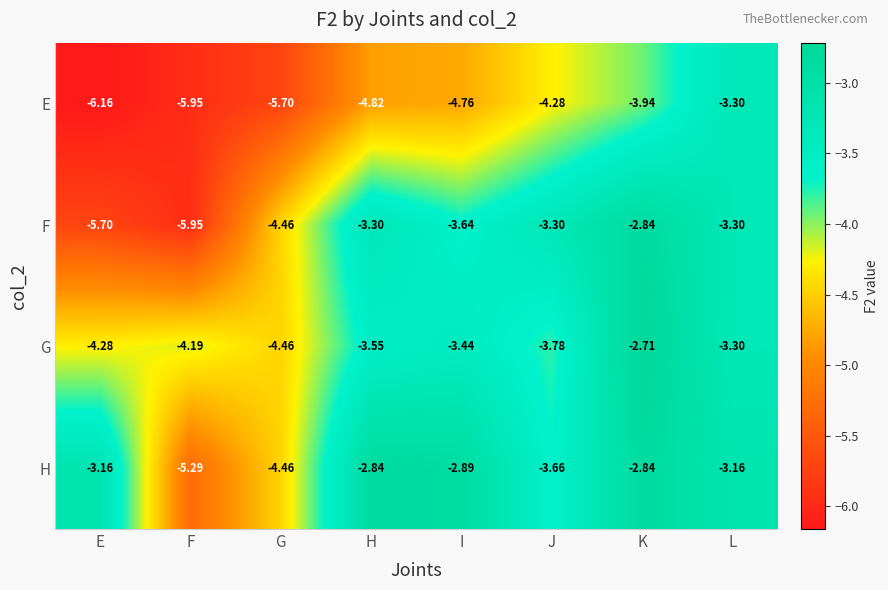

Where does the G series first go above -3?

K